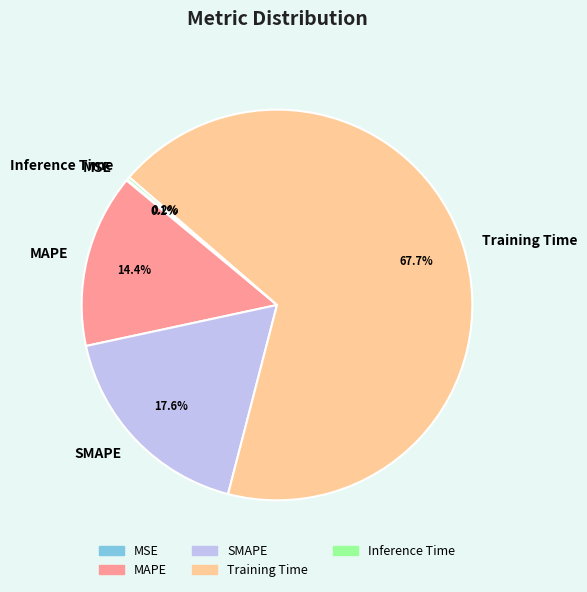

What percentage is NOT represented by MAPE?

85.6%